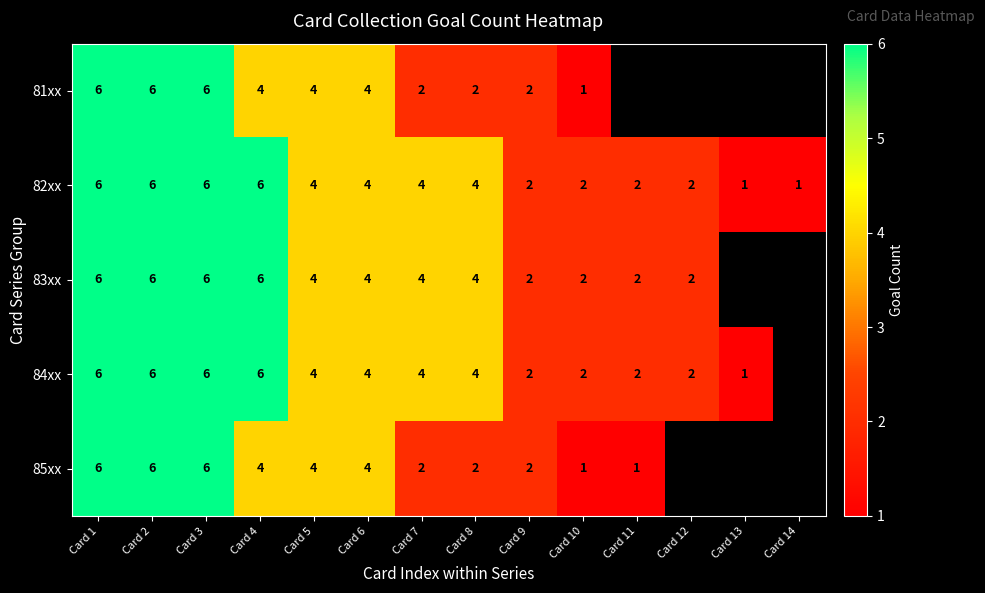

Where does the 82xx series first go above 4?

Card 1